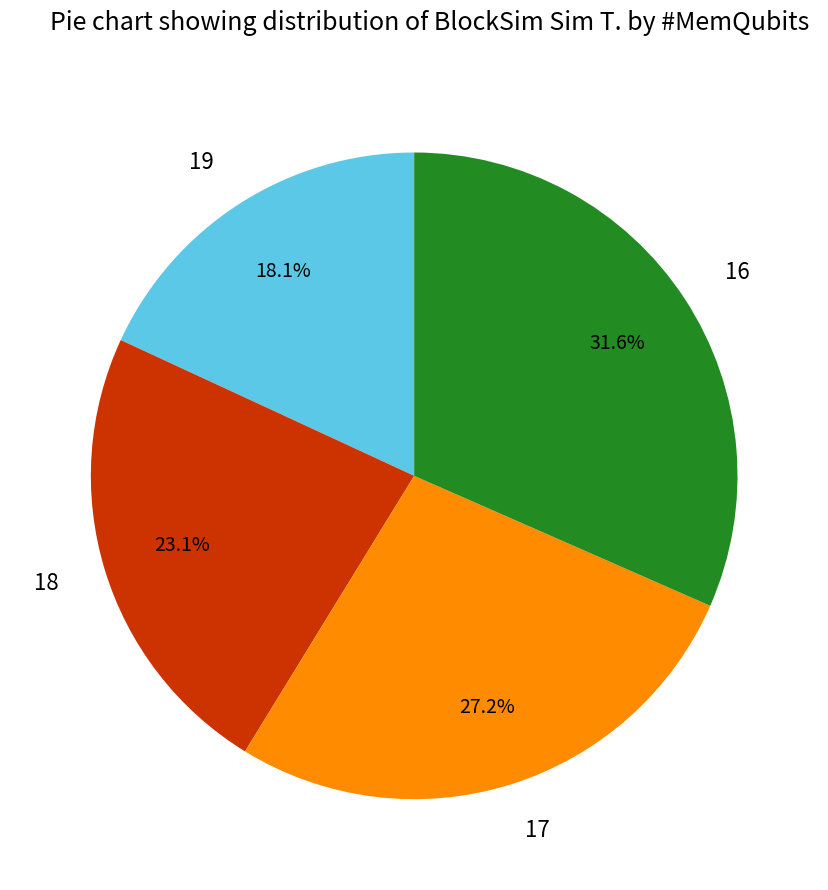

Do 17 and 18 together represent more than half of the pie?

Yes